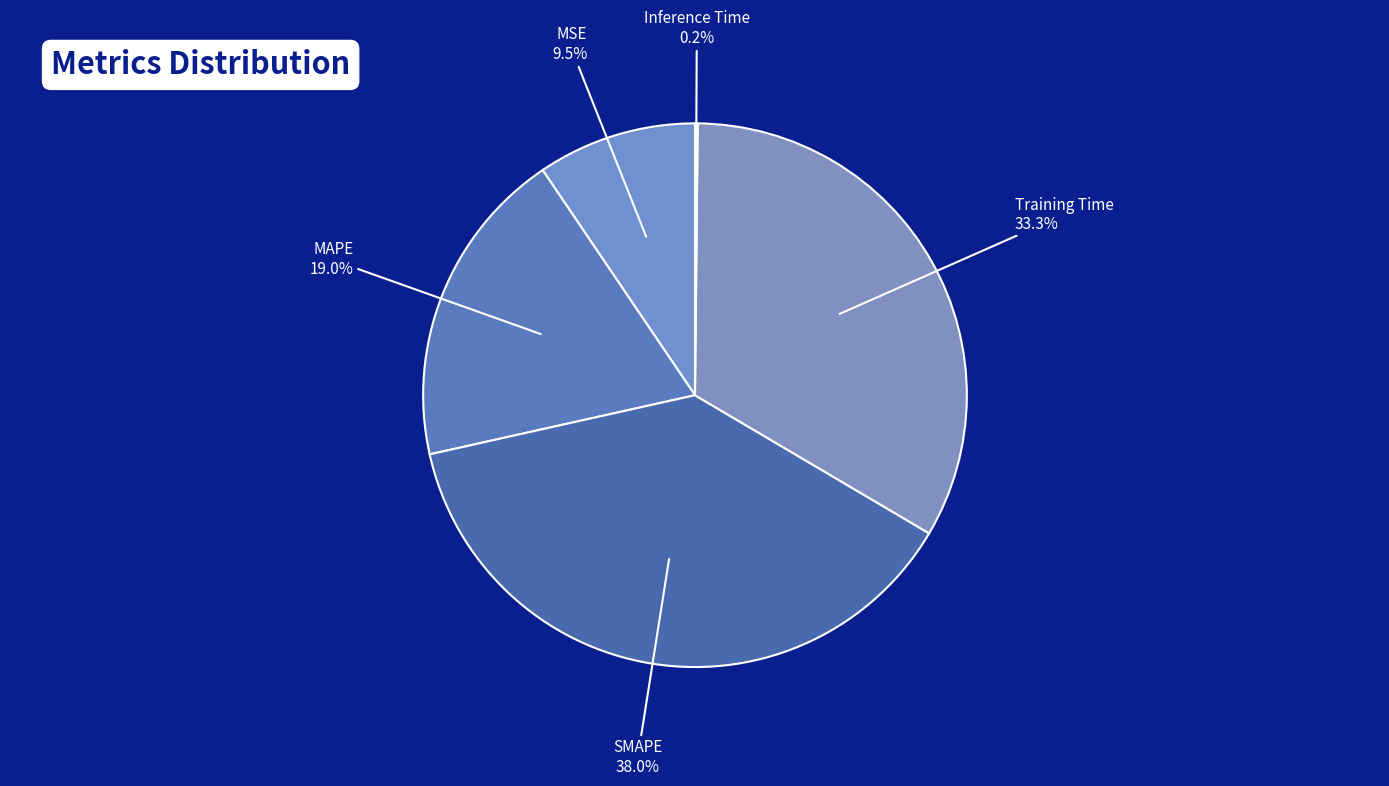

Approximately how many times larger is the value at MAPE compared to Training Time?

0.6